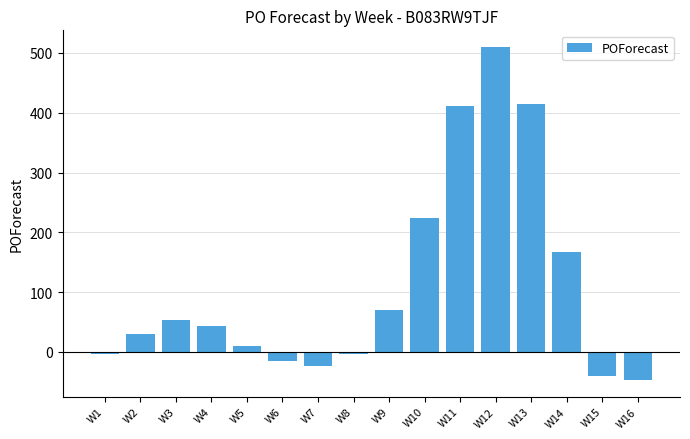

Where is the data nearest to the value 231?

W10